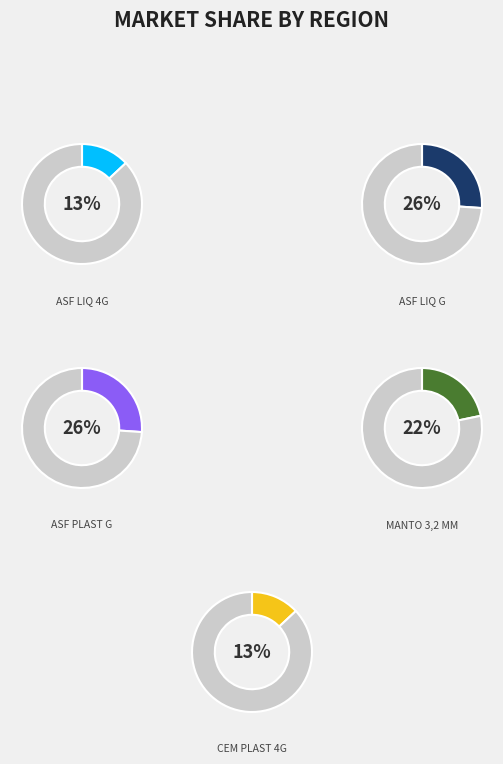

What is the largest slice in the pie chart?

ASF LIQ G